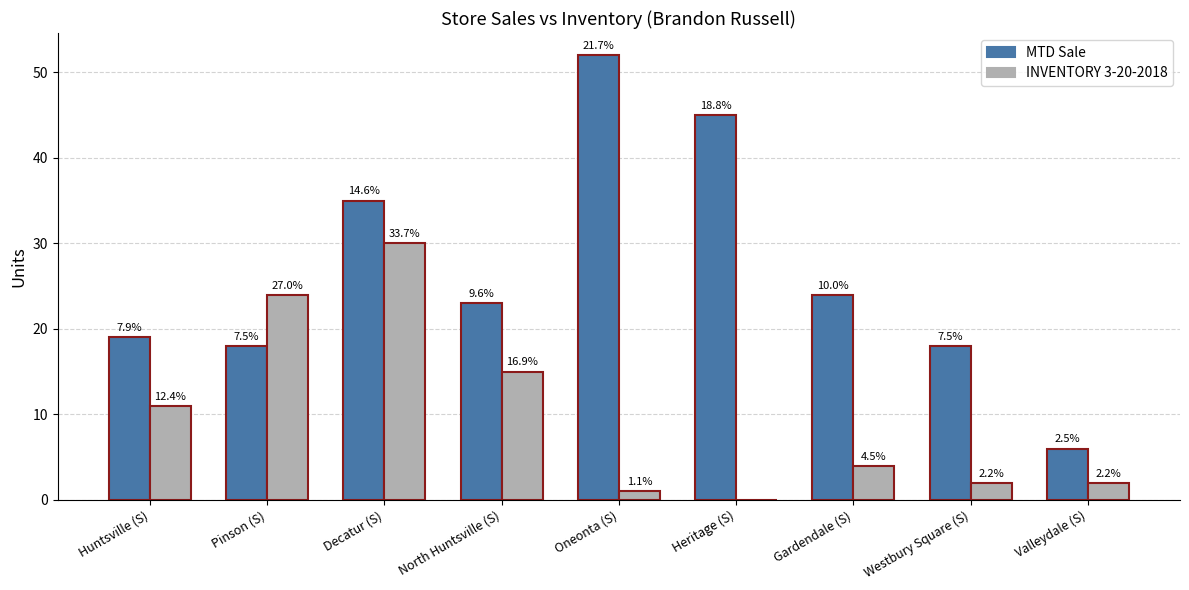

Are the bars horizontal?

No